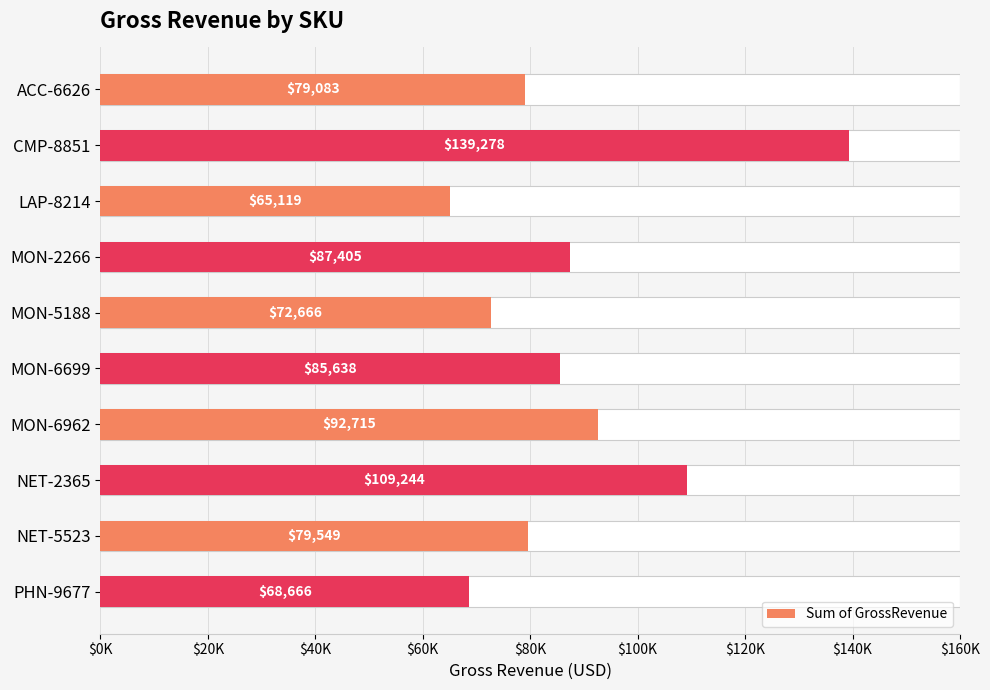

What is the change in value from MON-2266 to MON-6962?

+5310.3